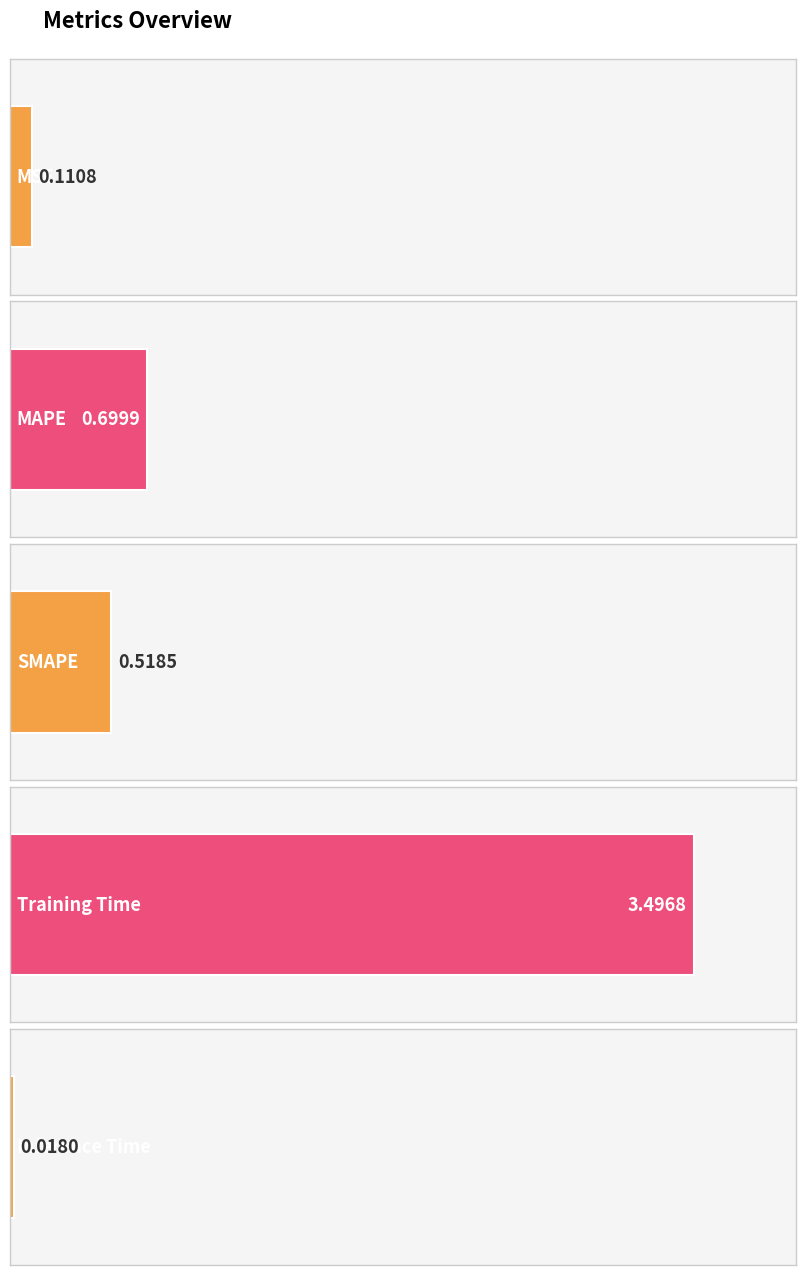

What is the sum of all values?

4.8